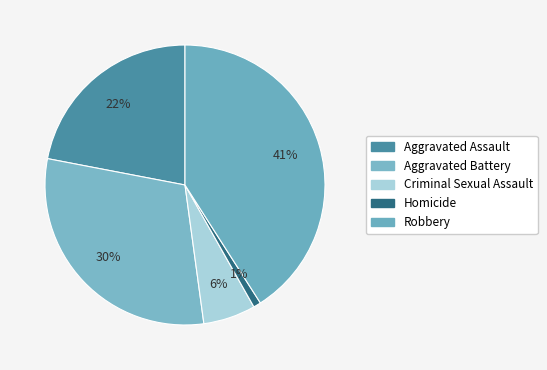

Count the number of slices in the pie.

5